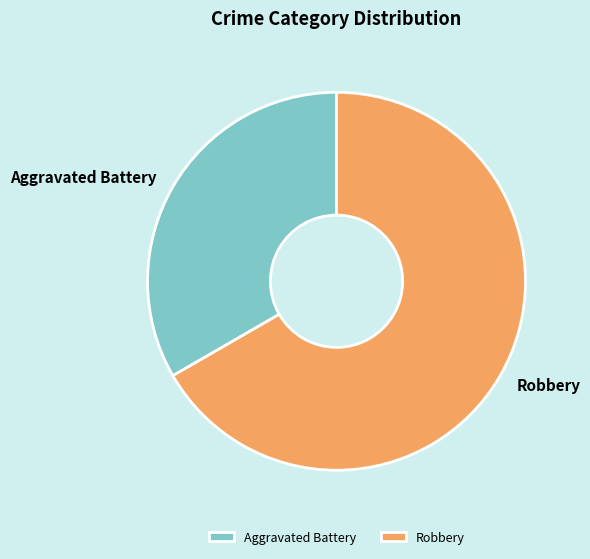

How many slices are in this pie chart?

2